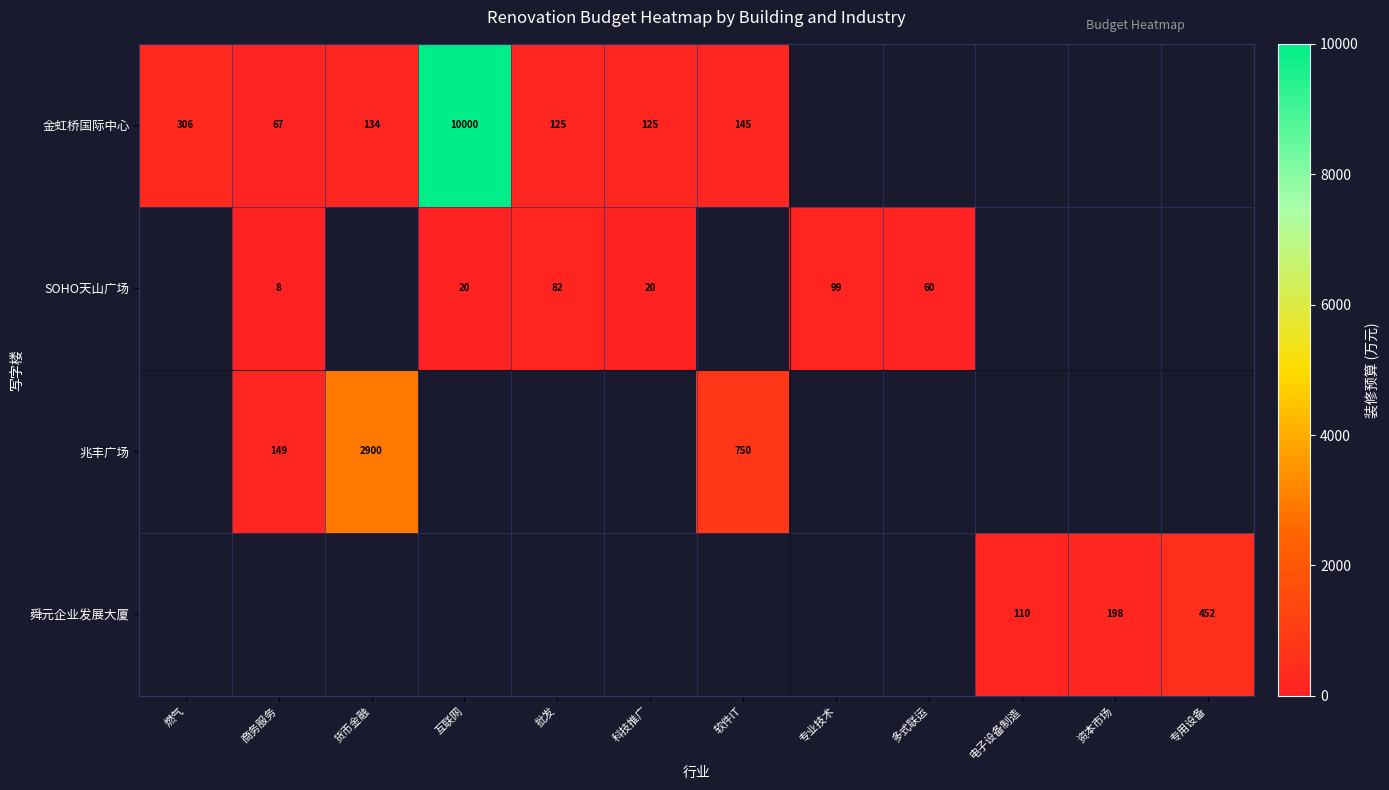

Is it true that 舜元企业发展大厦 equals 339 at 资本市场?

False